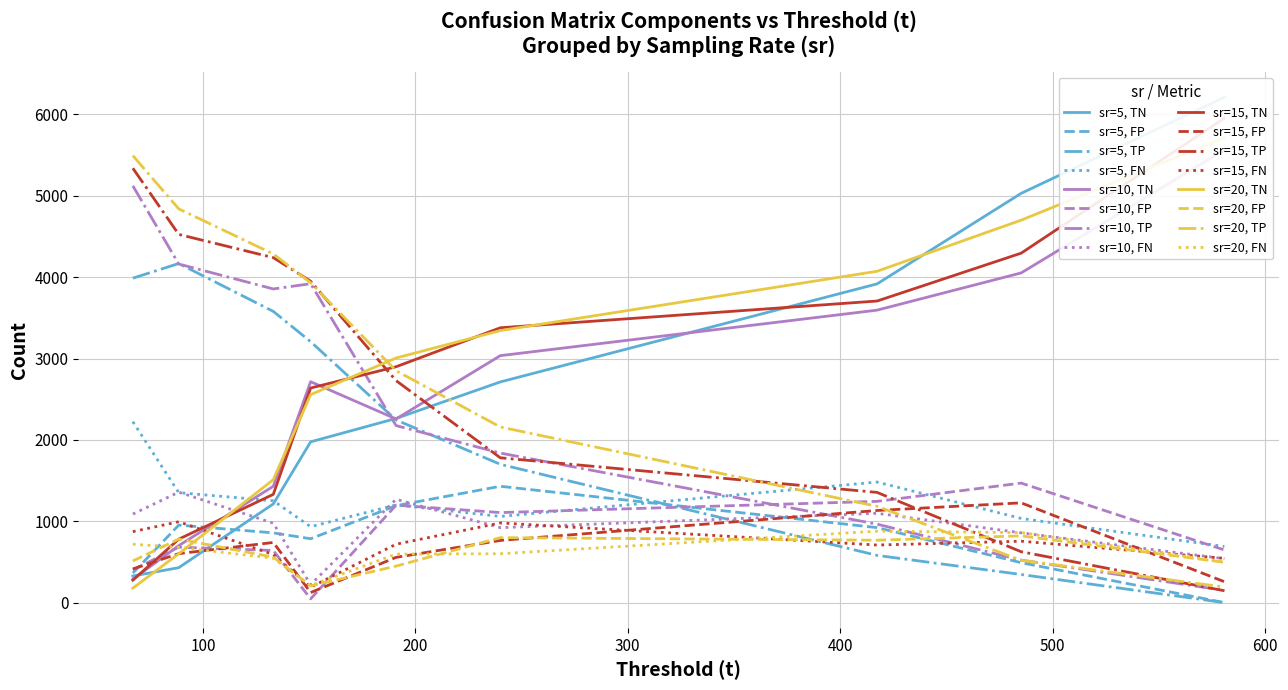

What is the spread (max minus min) of values at 15?

5062.8